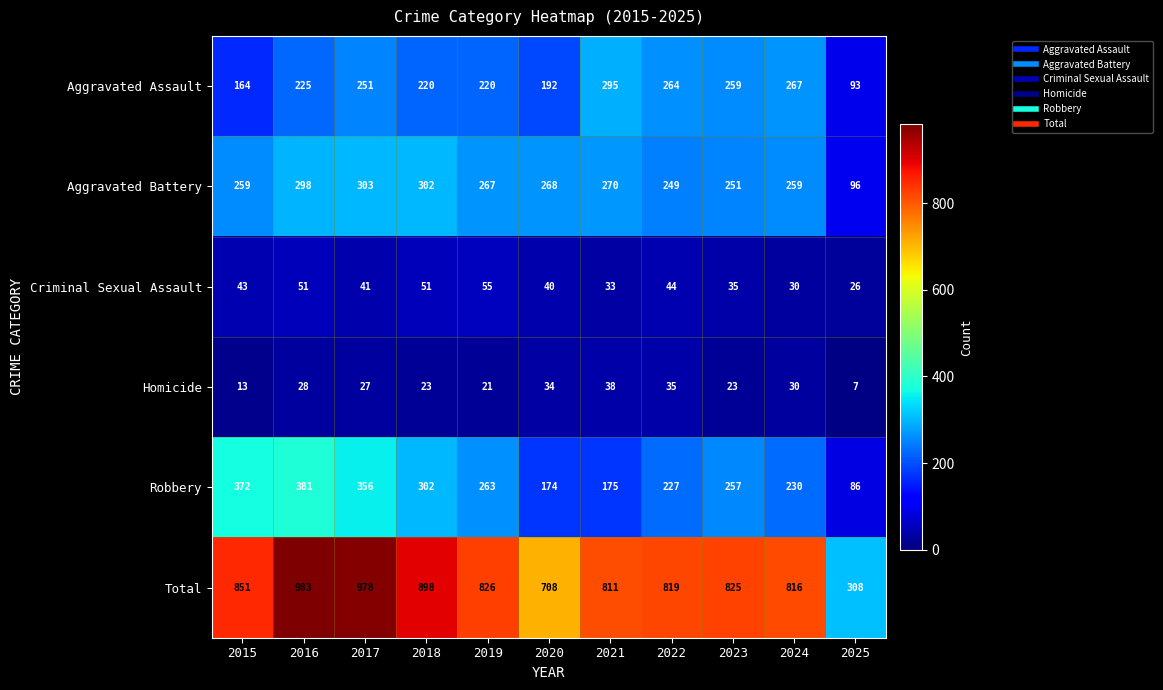

What is the spread (max minus min) of values at 2023?

802